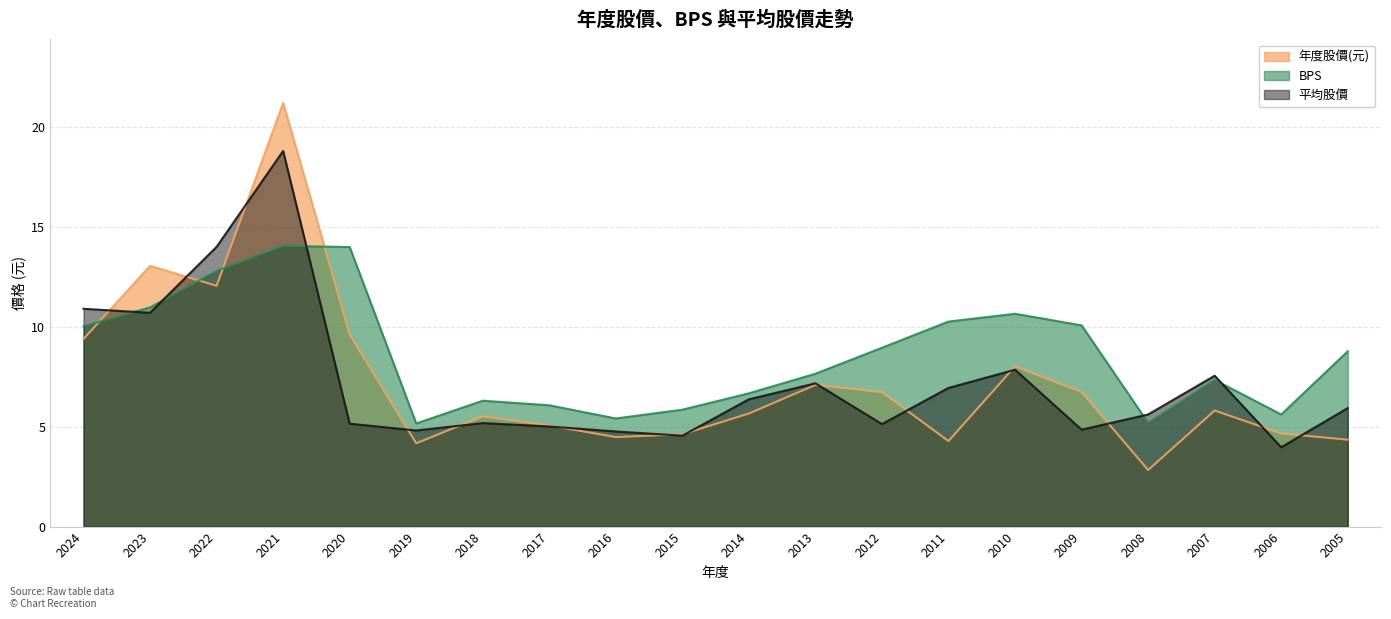

Between which two adjacent categories do BPS and 平均股價 first intersect?

2024 and 2023